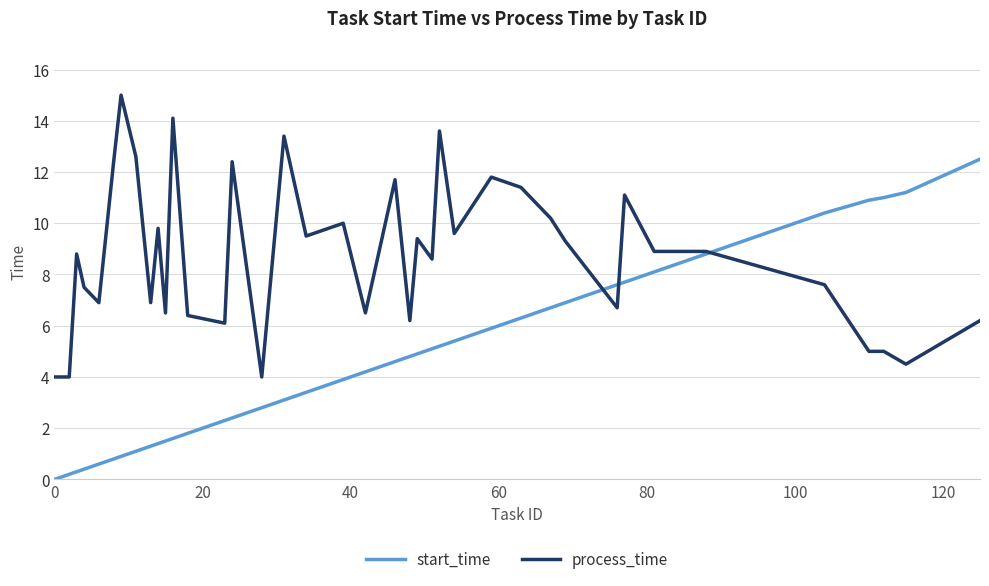

True or false: process_time and start_time cross at least once.

True